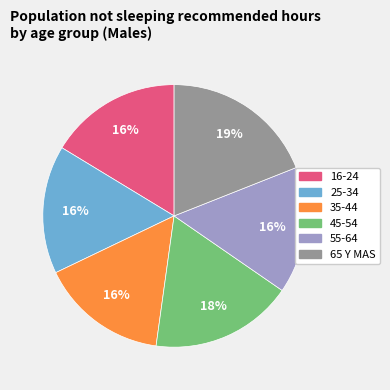

To the nearest percent, what percentage of the pie is 45-54?

18%